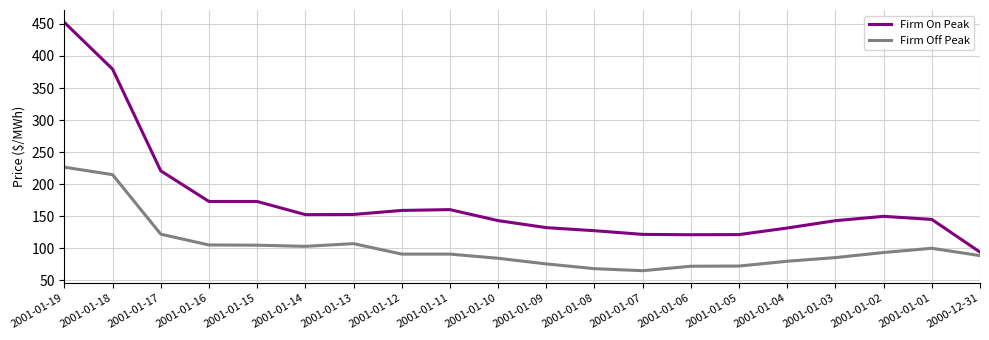

What position from the left is 2001-01-19?

1